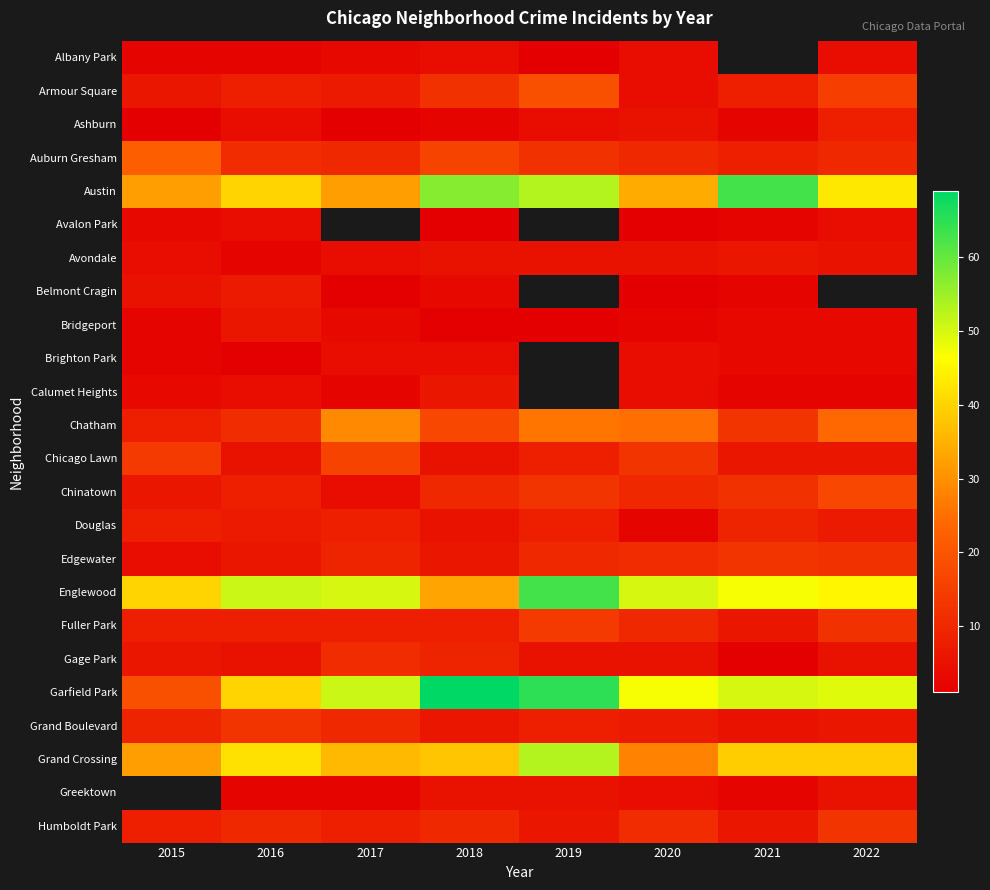

The value of Calumet Heights at 2020 is 4.0. True or false?

True